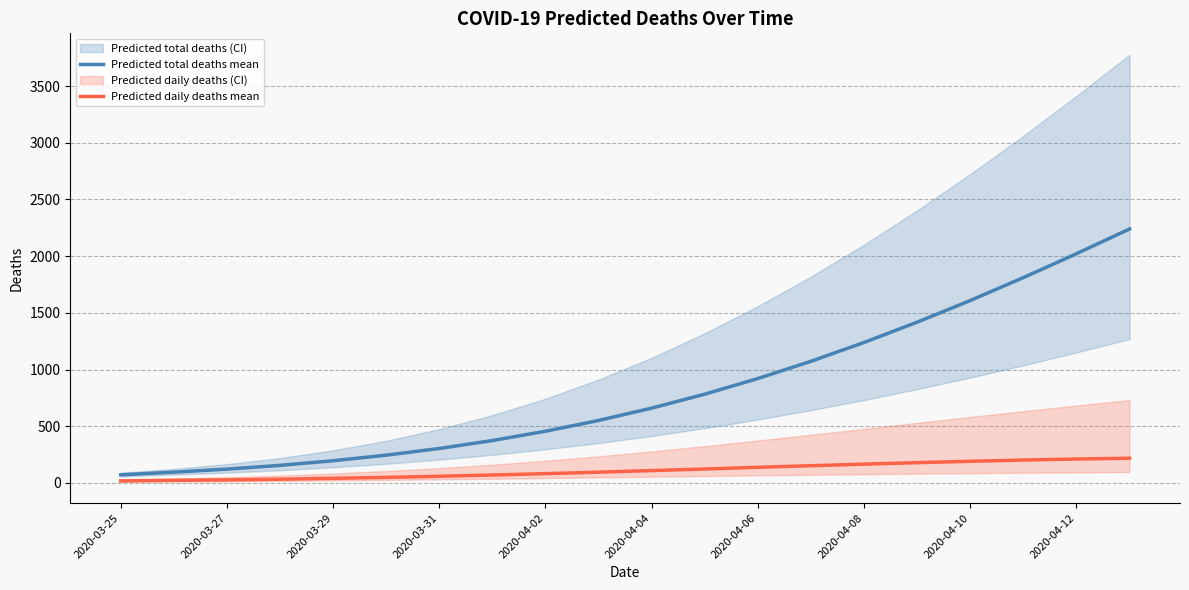

What is the smallest value displayed?

18